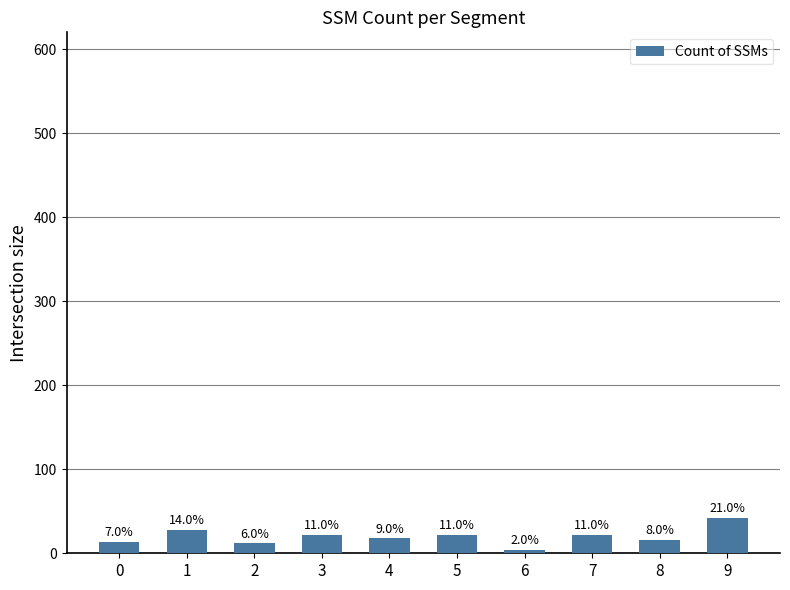

At which category does the chart reach its peak across all series?

9